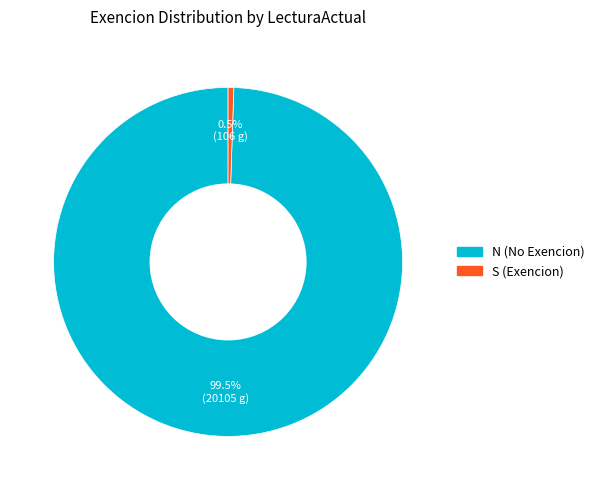

Count the number of slices in the pie.

2